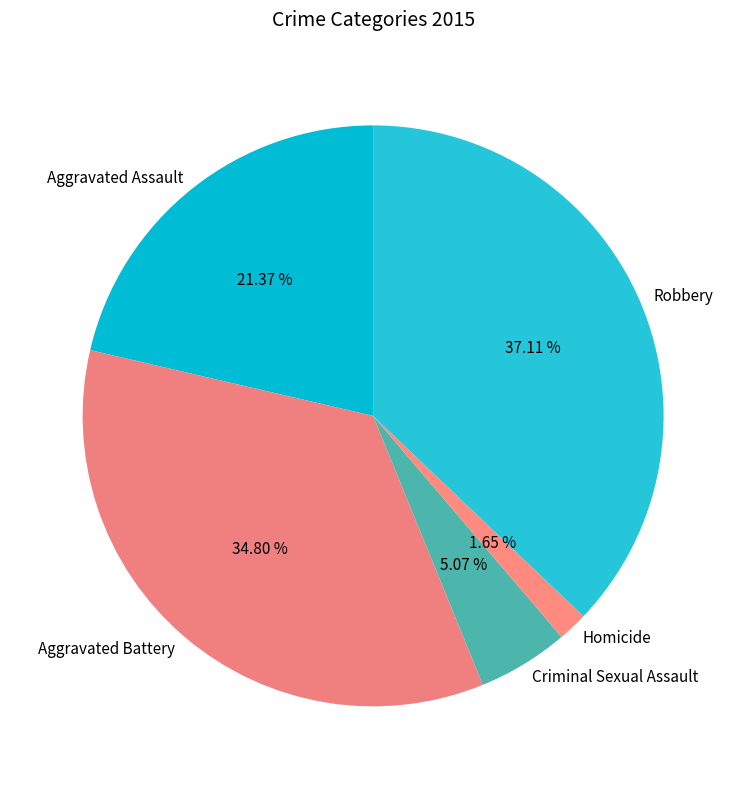

How many slices are in this pie chart?

5